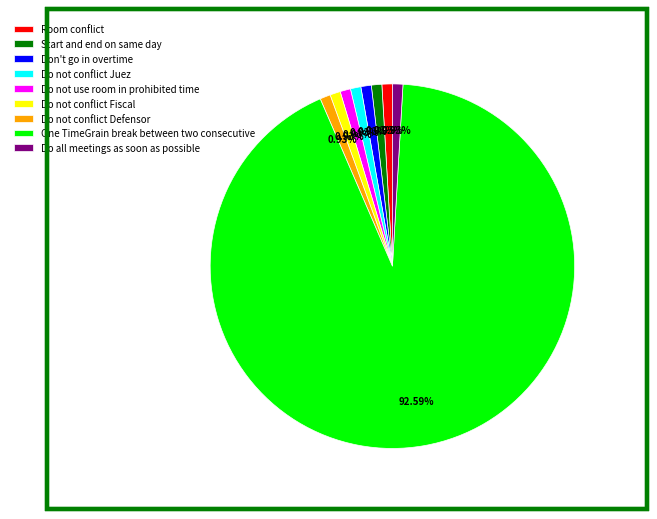

Count the number of slices in the pie.

9